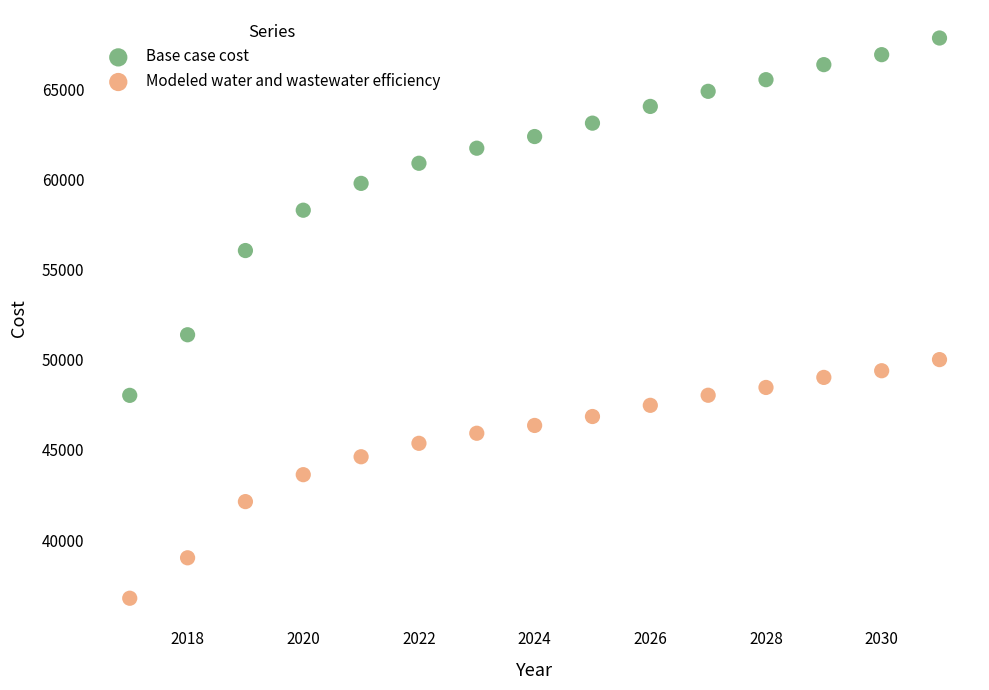

Which series reaches the maximum Y coordinate?

Base case cost